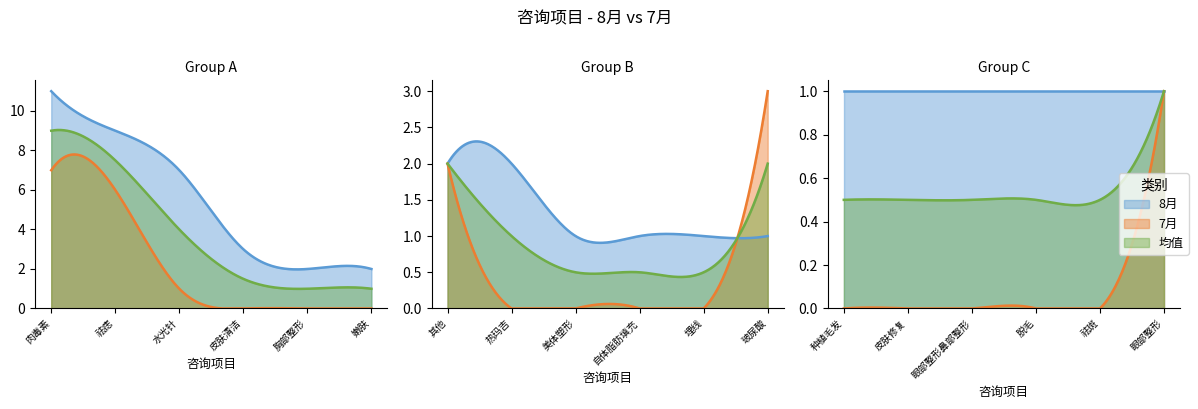

Does the chart have visible grid lines?

No